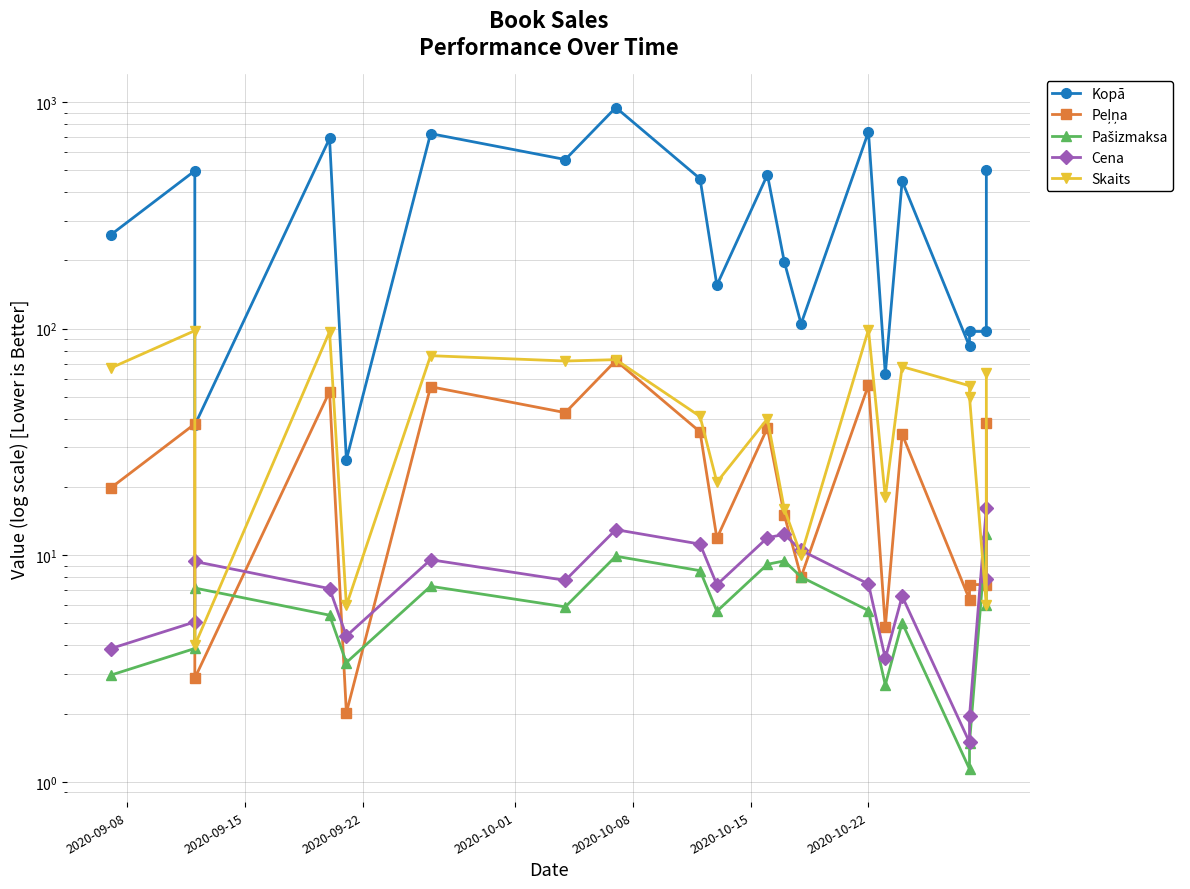

Reading left to right, extract all data points from this chart.

Kopā: 259.3	497.6	37.5	691.0	26.4	726.2	558.0	946.9	459.1	155.6	478.0	197.8	105.0	739.0	63.1	448.4	83.5	97.2	97.2	503.6
Peļņa: 19.8	38.0	2.9	52.8	2.0	55.4	42.6	72.3	35.0	11.9	36.5	15.1	8.0	56.4	4.8	34.2	6.4	7.4	7.4	38.4
Pašizmaksa: 3.0	3.9	7.2	5.4	3.4	7.3	5.9	9.9	8.5	5.7	9.1	9.4	8.0	5.7	2.7	5.0	1.1	1.5	12.4	6.0
Cena: 3.9	5.1	9.4	7.1	4.4	9.6	7.8	13.0	11.2	7.4	11.9	12.4	10.5	7.5	3.5	6.6	1.5	1.9	16.2	7.9
Skaits: 67.0	98.0	4.0	97.0	6.0	76.0	72.0	73.0	41.0	21.0	40.0	16.0	10.0	99.0	18.0	68.0	56.0	50.0	6.0	64.0